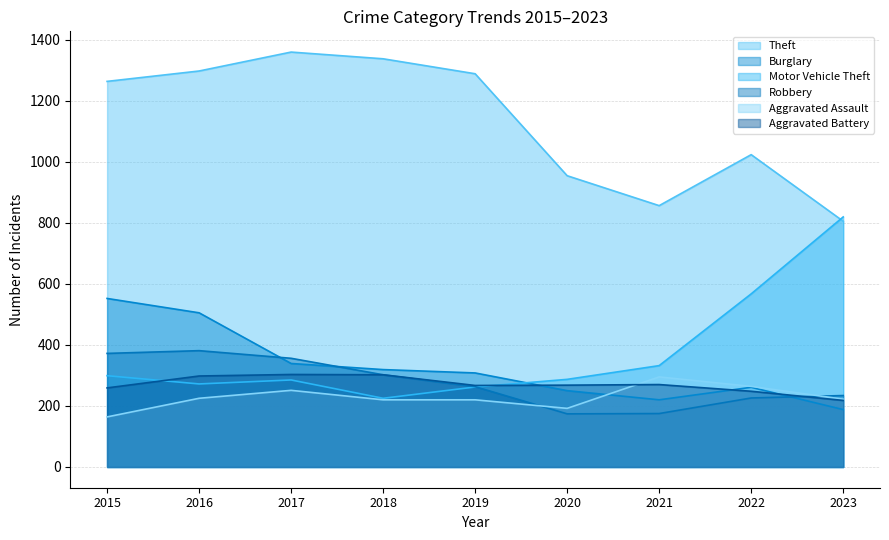

What is the total value across all series at 2020?

2125